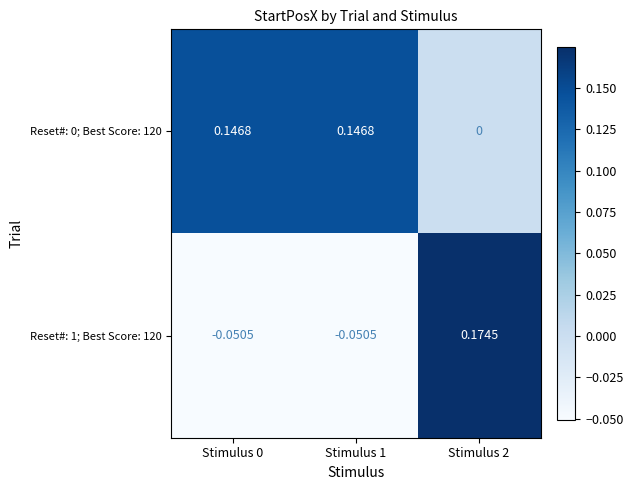

At how many categories does at least one series exceed 0?

3